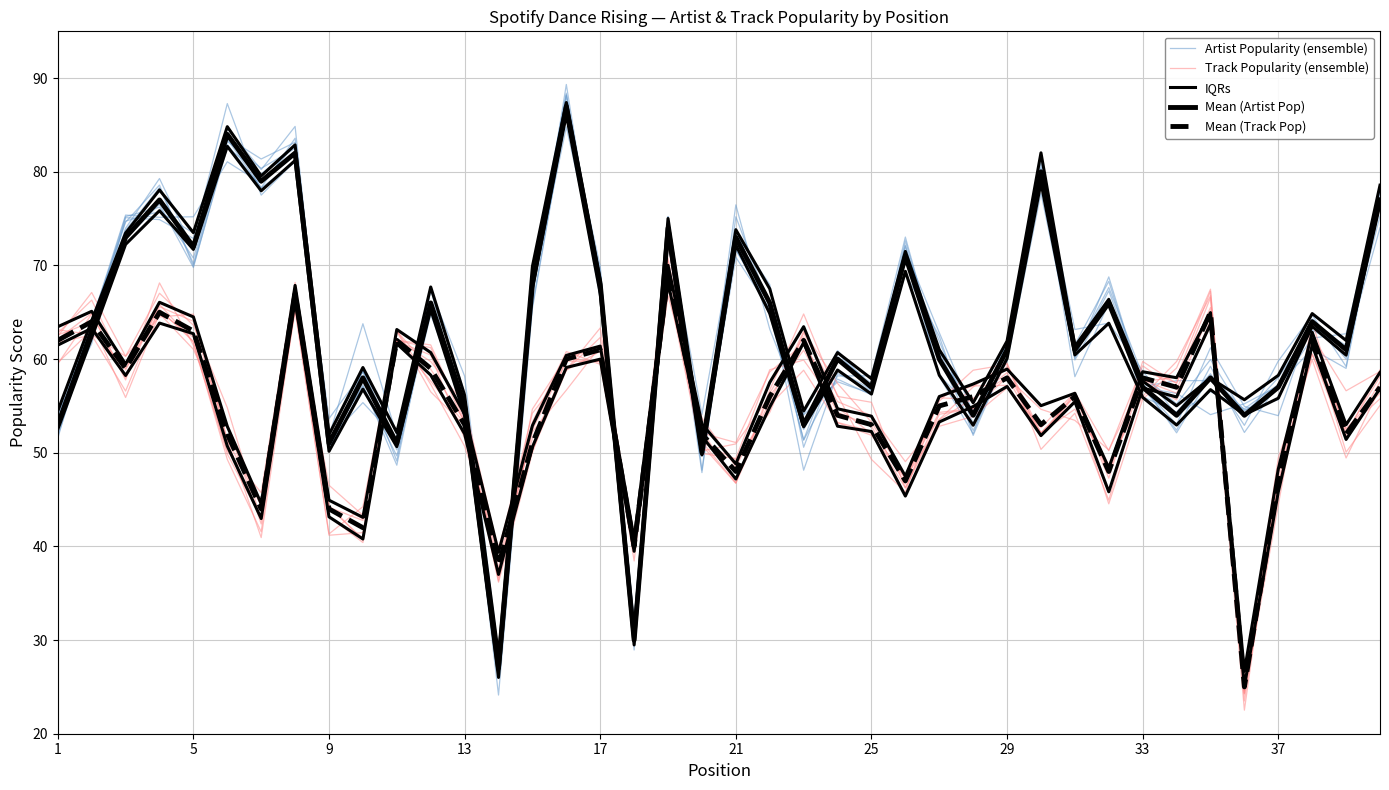

Which series has the widest spread of values?

Artist Popularity (ensemble)